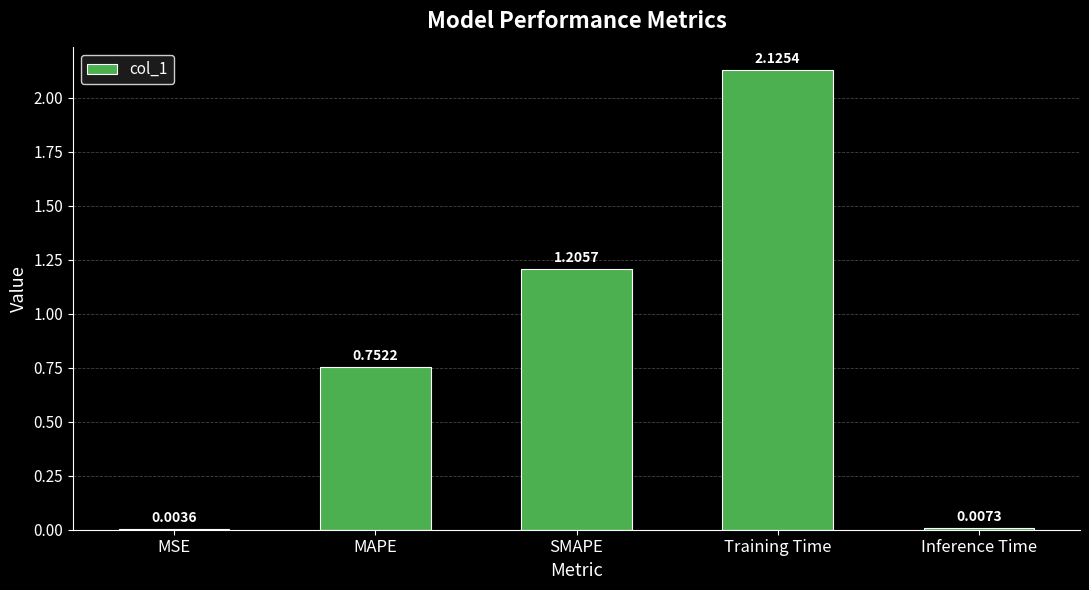

Are the bars grouped side by side (vs. stacked)?

No